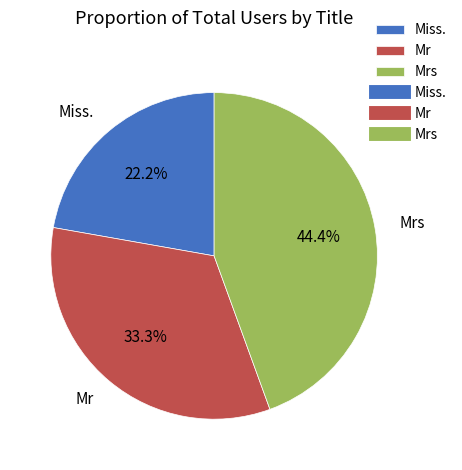

Which has a higher value, Mrs or Mr?

Mrs